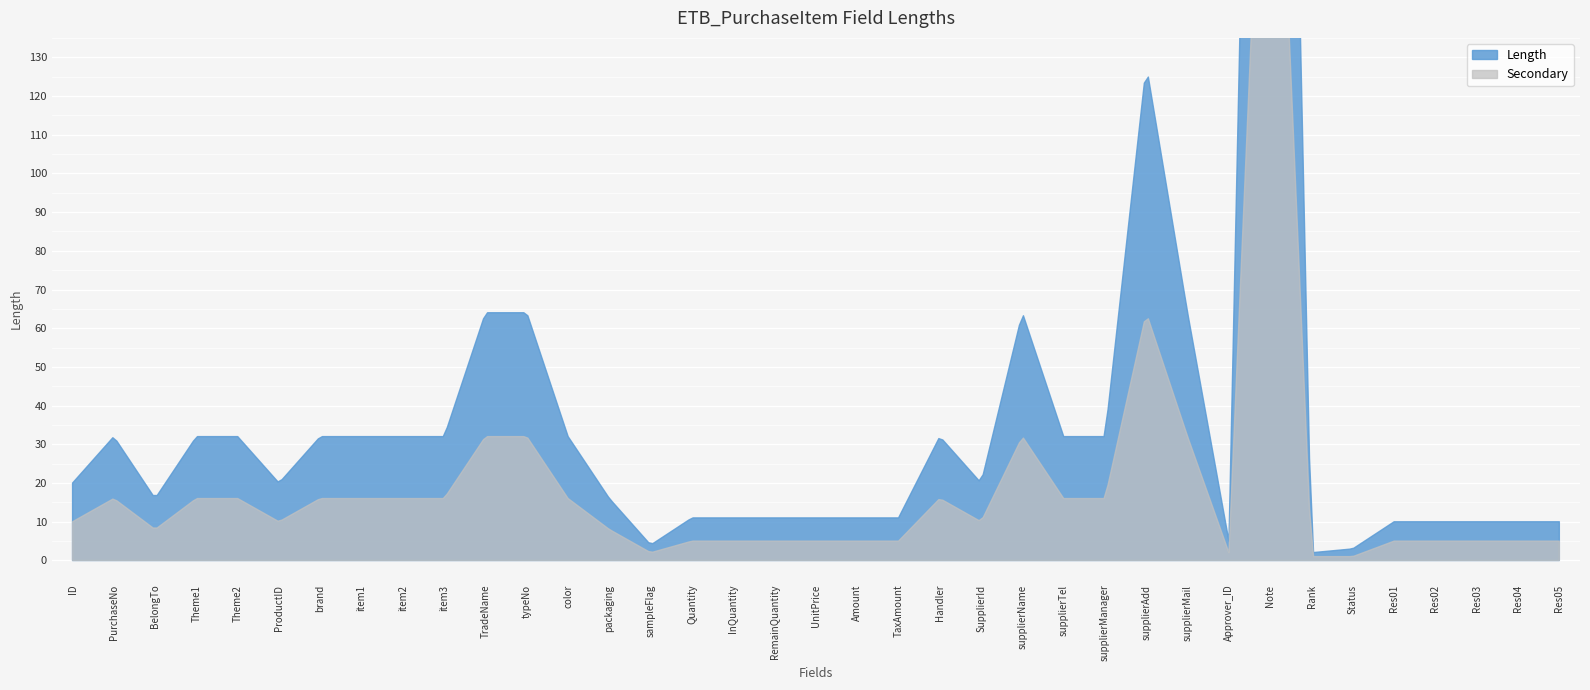

What are all the series names shown in the legend?

Length, Secondary